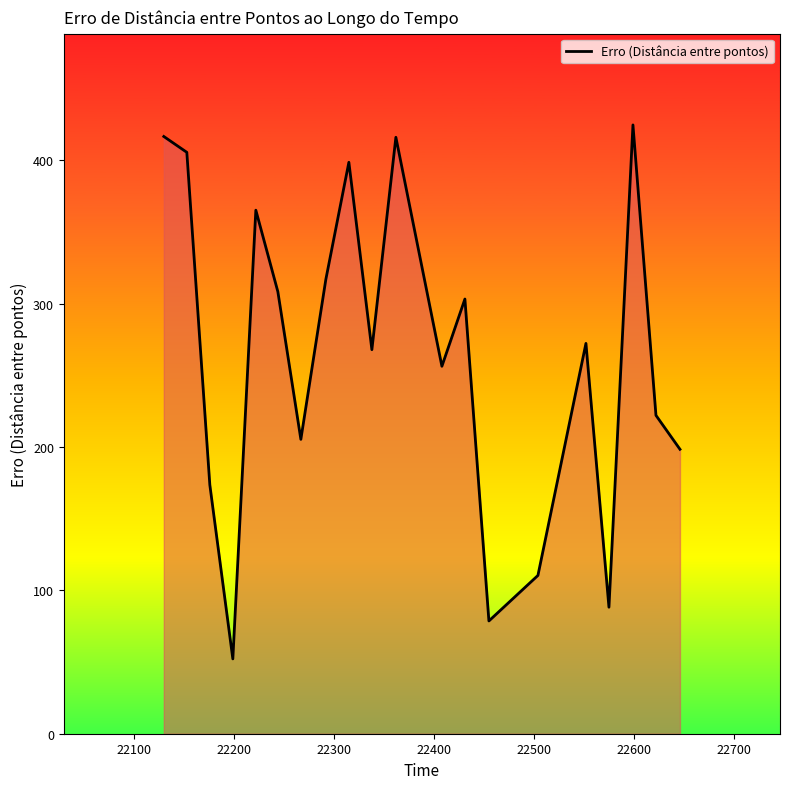

What is the minimum value shown in the chart?

52.2